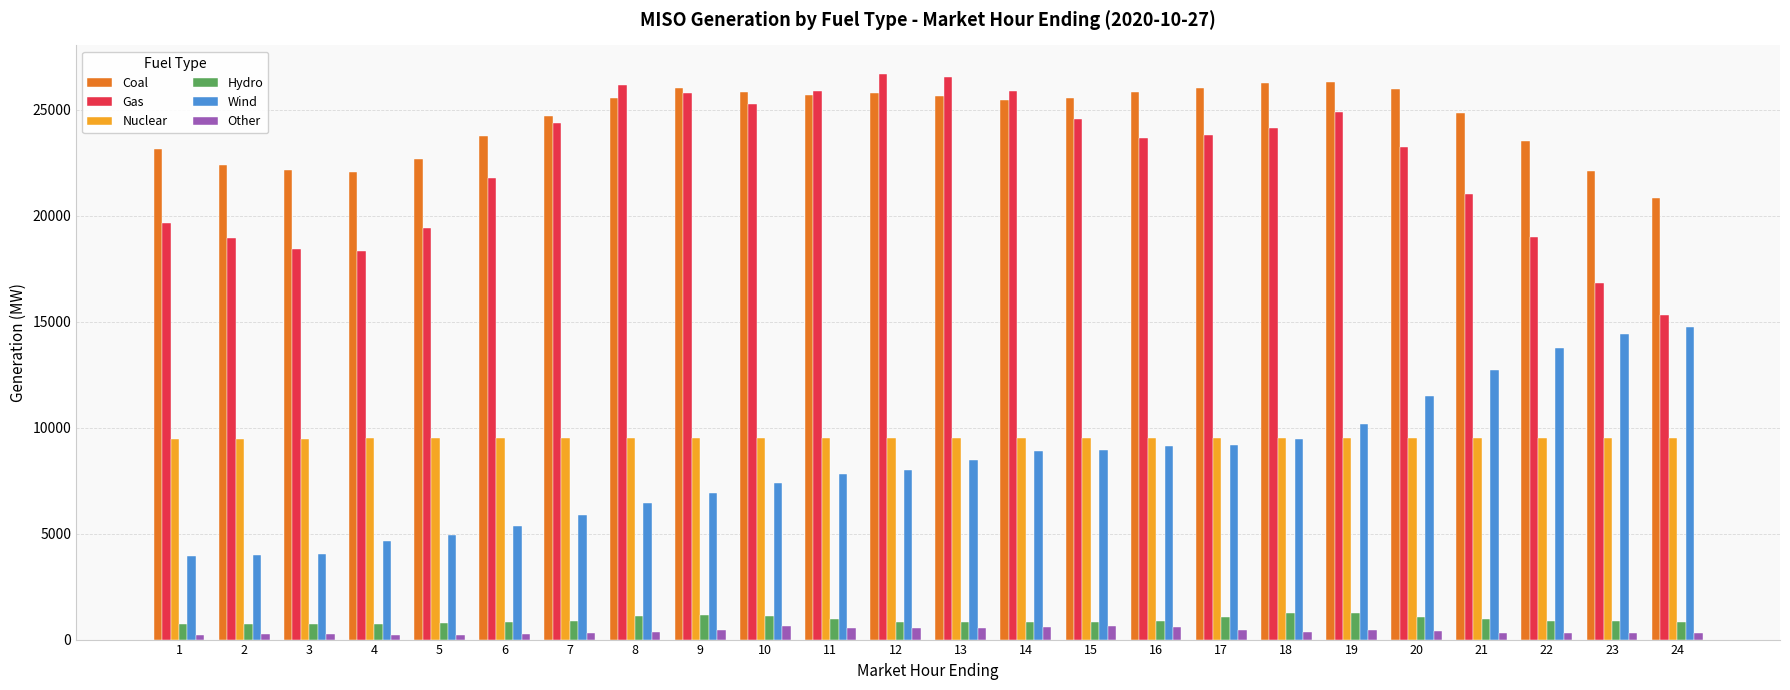

Count the number of data series in this chart.

6